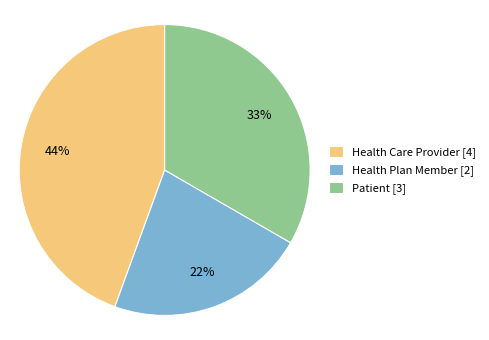

To the nearest percent, what portion does Patient represent?

33%